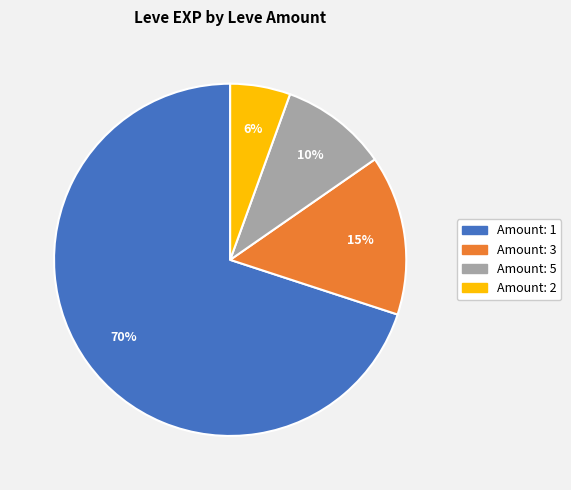

How many slices are in this pie chart?

4